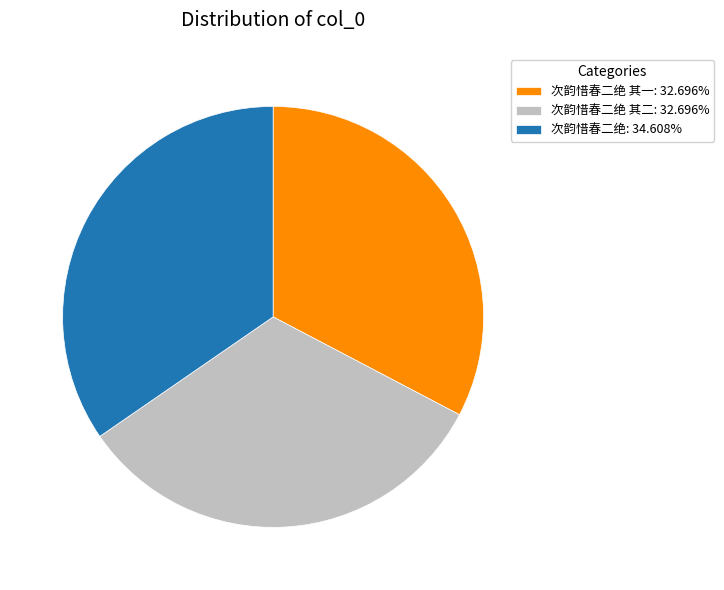

Is there a majority slice in this chart?

No